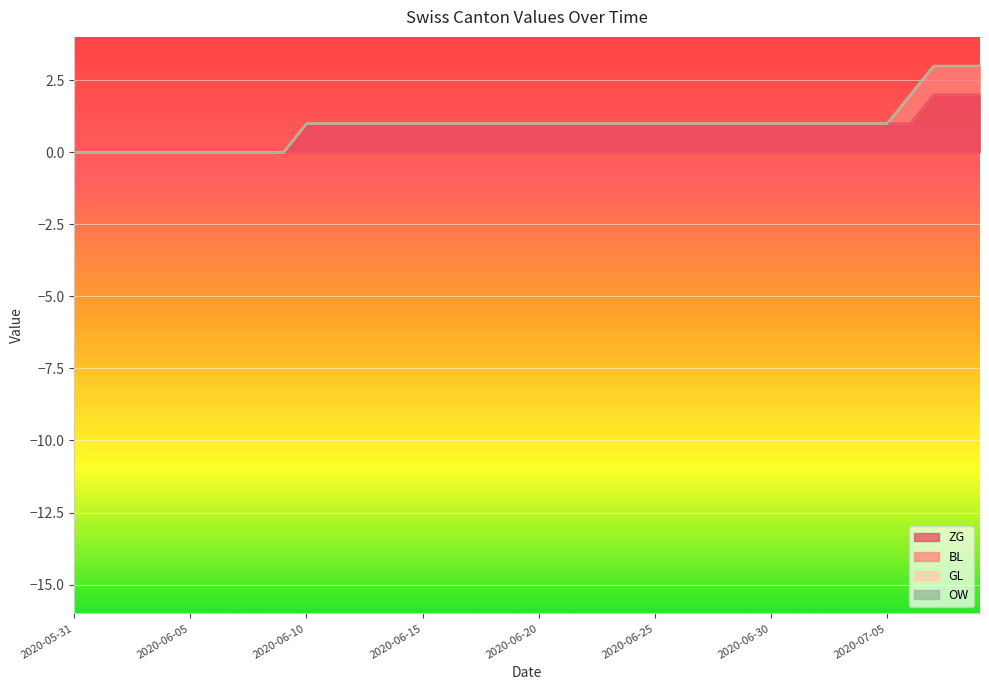

How many values in ZG are above zero?

30